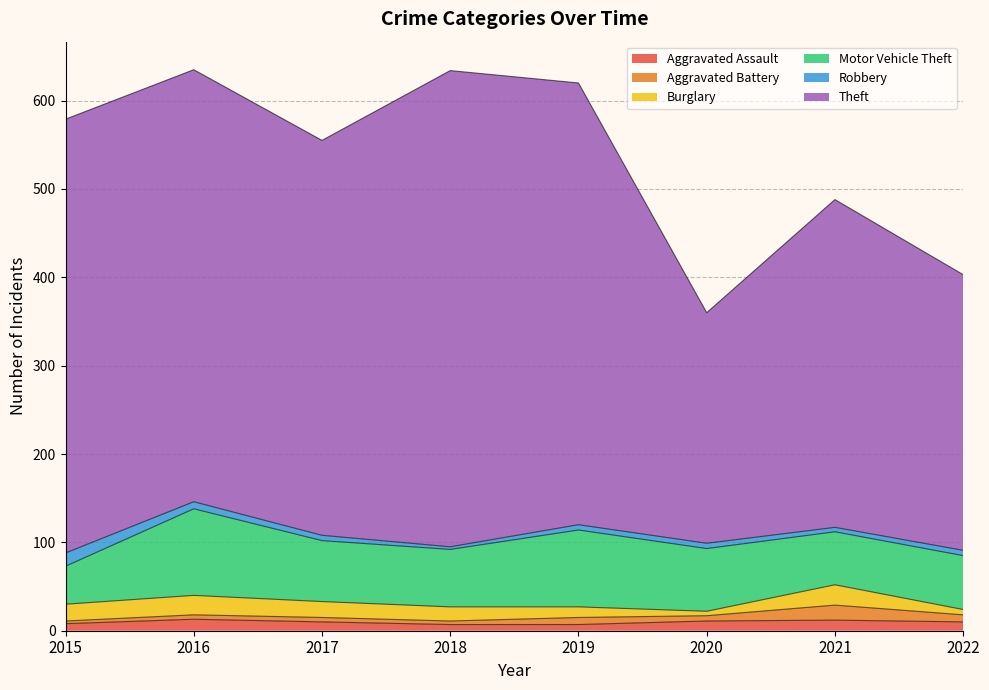

At which label is Robbery closest to 111?

2021